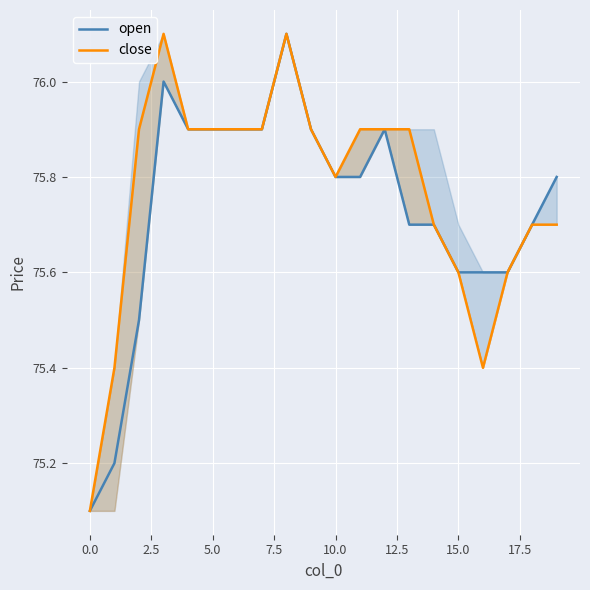

Is it true that close equals 75.7 at 18?

True